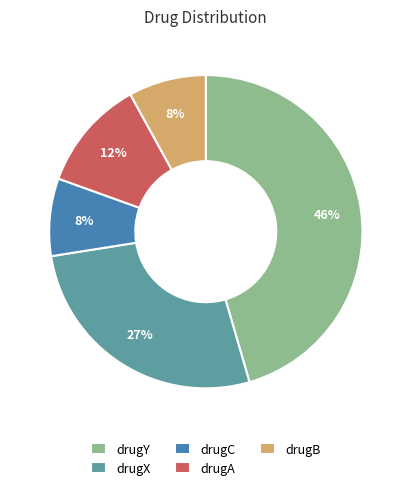

To the nearest percent, what is the combined percentage of drugY and drugA?

57%